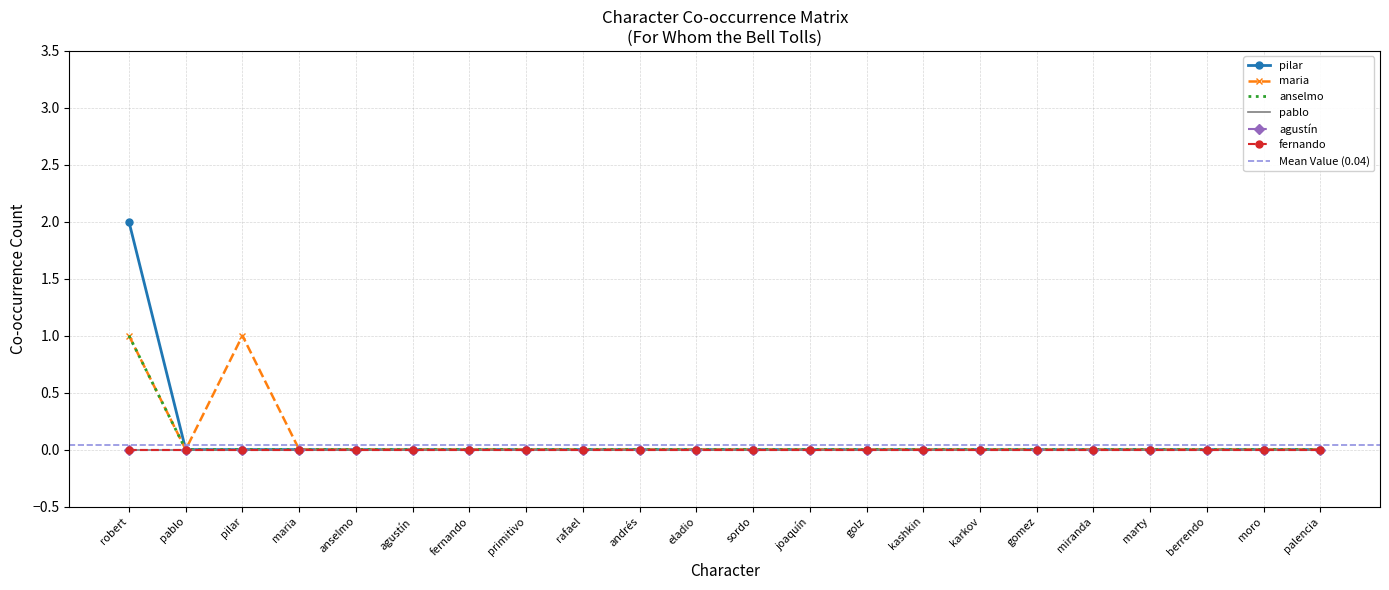

Is the value of maria at karkov greater than the value of anselmo at fernando?

No